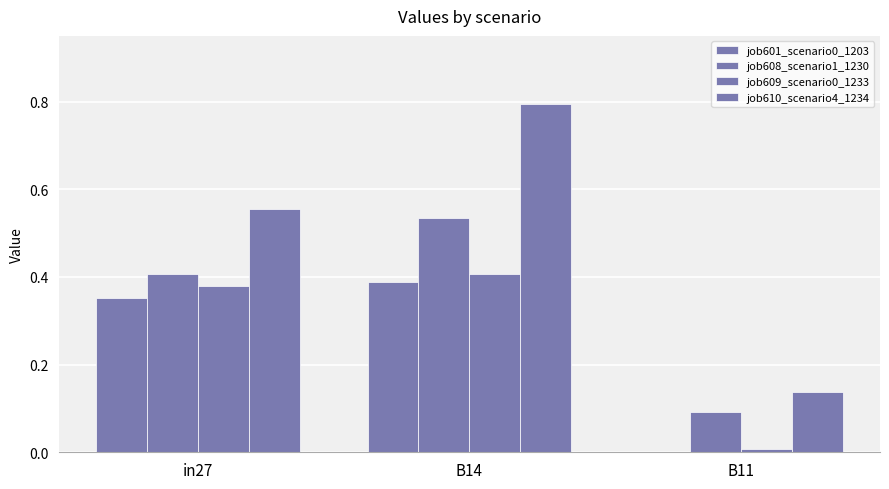

What is the total value across all series at in27?

1.7